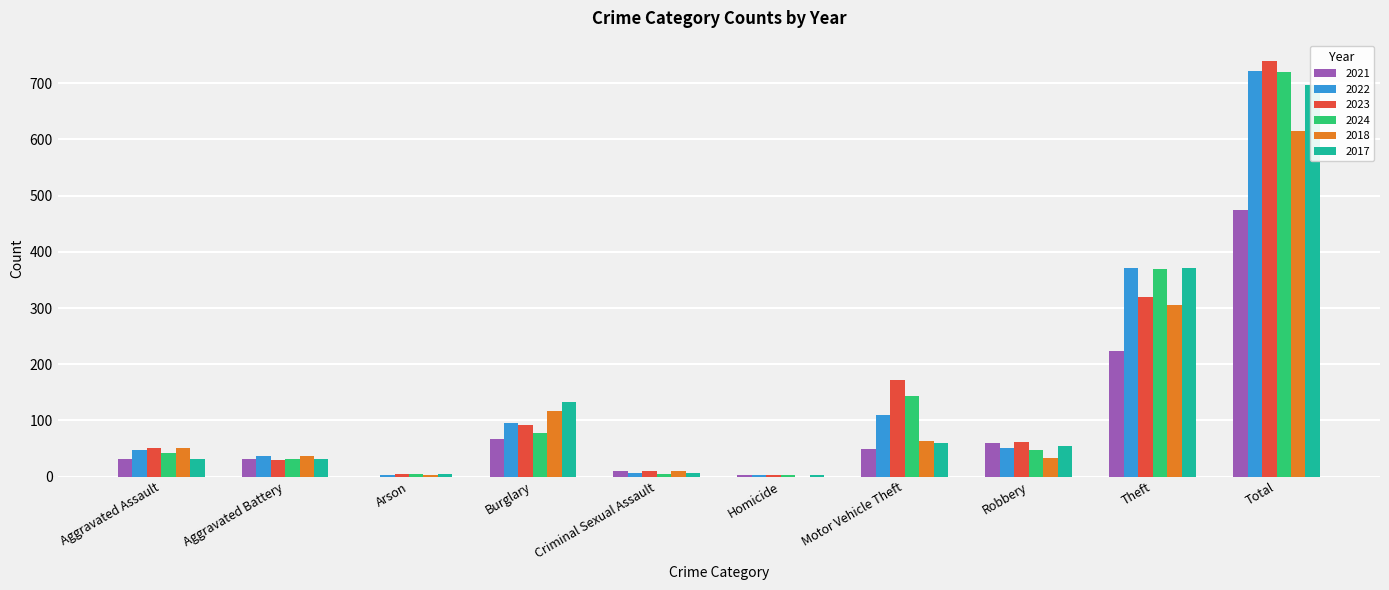

Reading left to right, list all the values displayed in this chart.

2021: Aggravated Assault=32	Aggravated Battery=31	Arson=0	Burglary=67	Criminal Sexual Assault=10	Homicide=2	Motor Vehicle Theft=49	Robbery=59	Theft=224	Total=474
2022: Aggravated Assault=48	Aggravated Battery=36	Arson=2	Burglary=95	Criminal Sexual Assault=7	Homicide=2	Motor Vehicle Theft=110	Robbery=50	Theft=372	Total=722
2023: Aggravated Assault=50	Aggravated Battery=30	Arson=5	Burglary=91	Criminal Sexual Assault=9	Homicide=3	Motor Vehicle Theft=171	Robbery=61	Theft=319	Total=739
2024: Aggravated Assault=41	Aggravated Battery=31	Arson=4	Burglary=77	Criminal Sexual Assault=5	Homicide=3	Motor Vehicle Theft=143	Robbery=47	Theft=369	Total=720
2018: Aggravated Assault=50	Aggravated Battery=37	Arson=2	Burglary=117	Criminal Sexual Assault=9	Homicide=0	Motor Vehicle Theft=63	Robbery=33	Theft=305	Total=616
2017: Aggravated Assault=32	Aggravated Battery=32	Arson=5	Burglary=133	Criminal Sexual Assault=7	Homicide=2	Motor Vehicle Theft=59	Robbery=55	Theft=372	Total=697